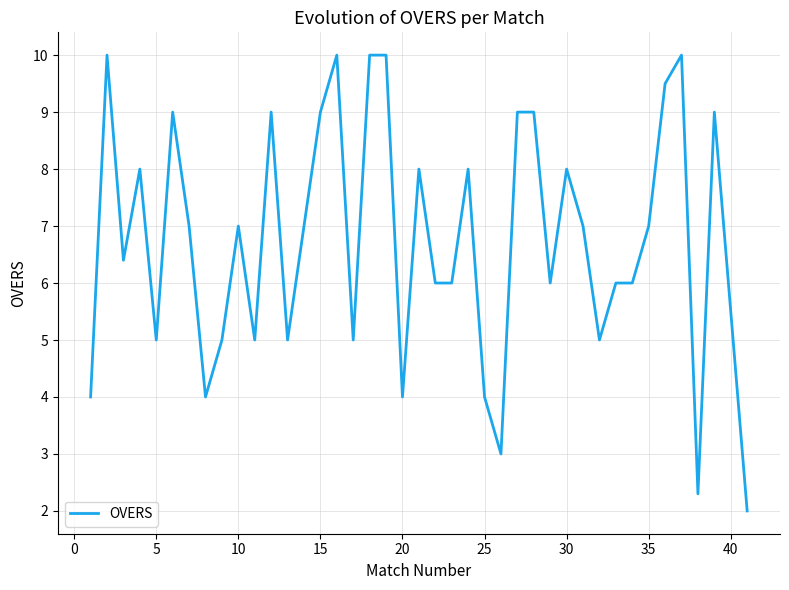

Does the chart have visible grid lines?

Yes